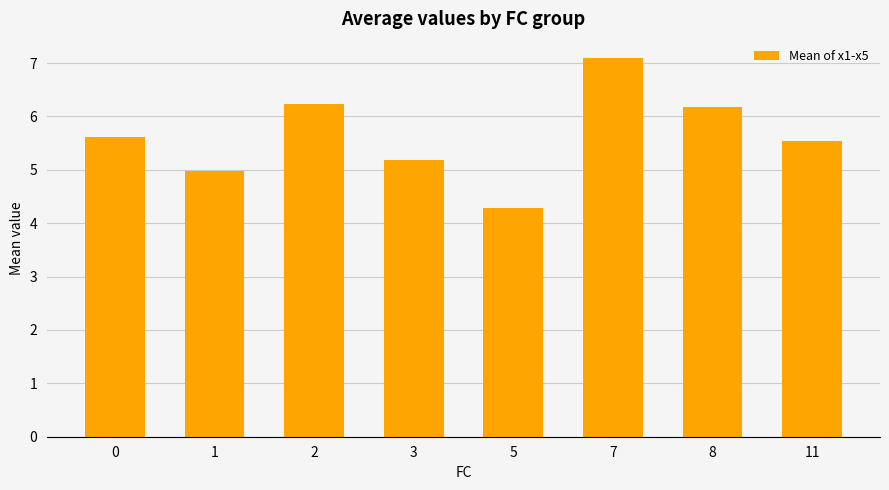

What is the value of the 7th bar from the left?

6.2